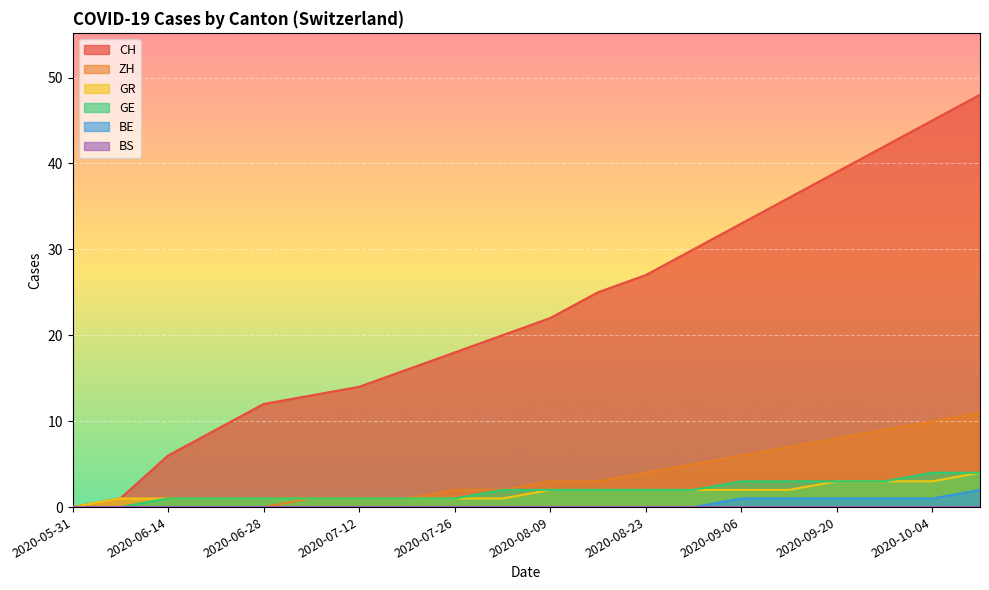

Does the chart display data point markers on the line(s)?

No